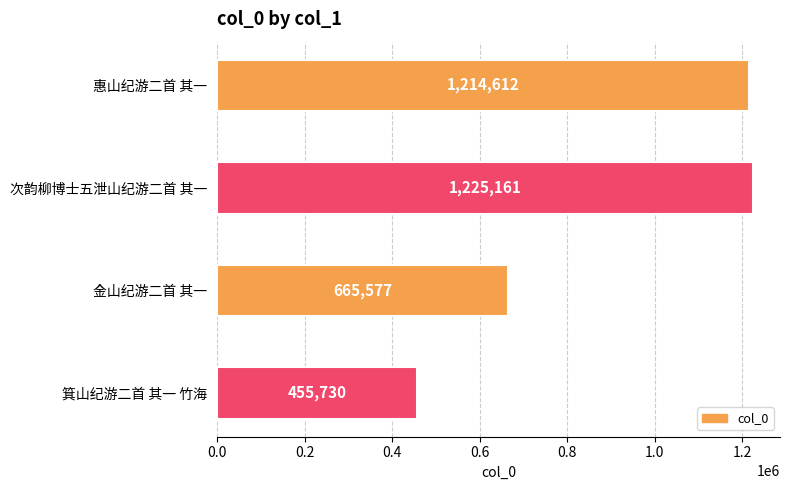

Reading top to bottom, transcribe all the data shown in this chart.

惠山纪游二首 其一=1214612	次韵柳博士五泄山纪游二首 其一=1225161	金山纪游二首 其一=665577	箕山纪游二首 其一 竹海=455730